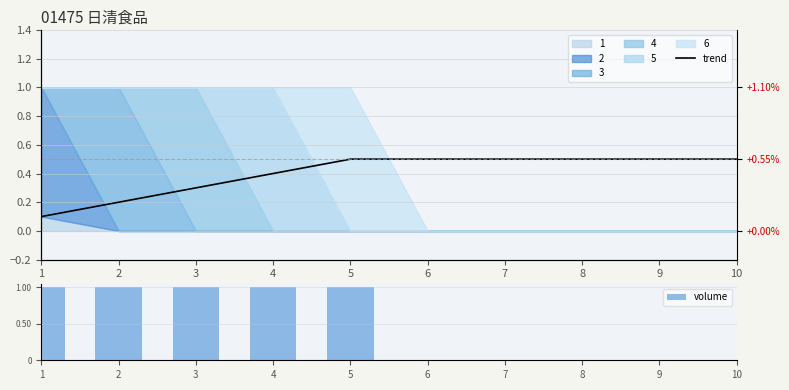

True or false: volume has a value of 1 at 6.

False